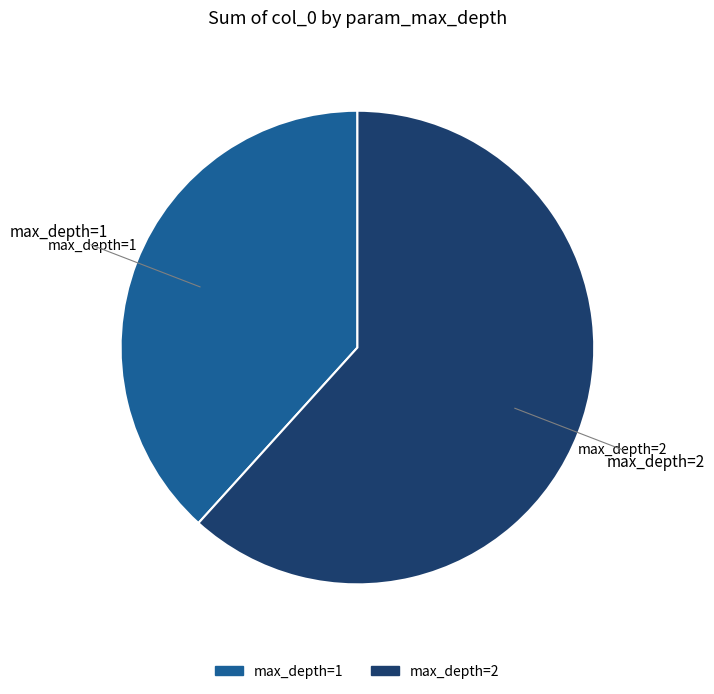

Is there any slice that represents more than half of the pie?

Yes